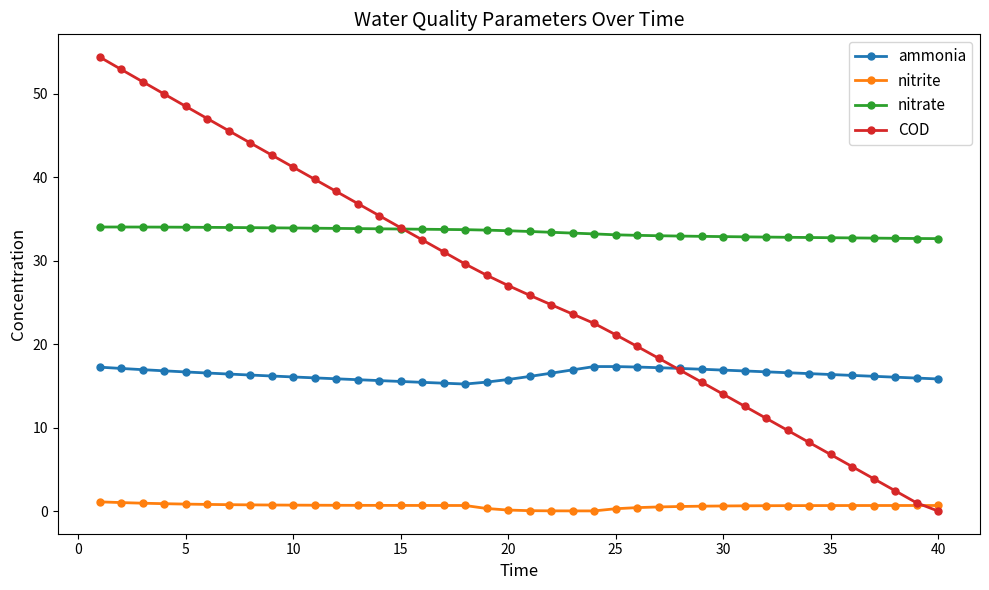

How many series are shown in this chart?

4